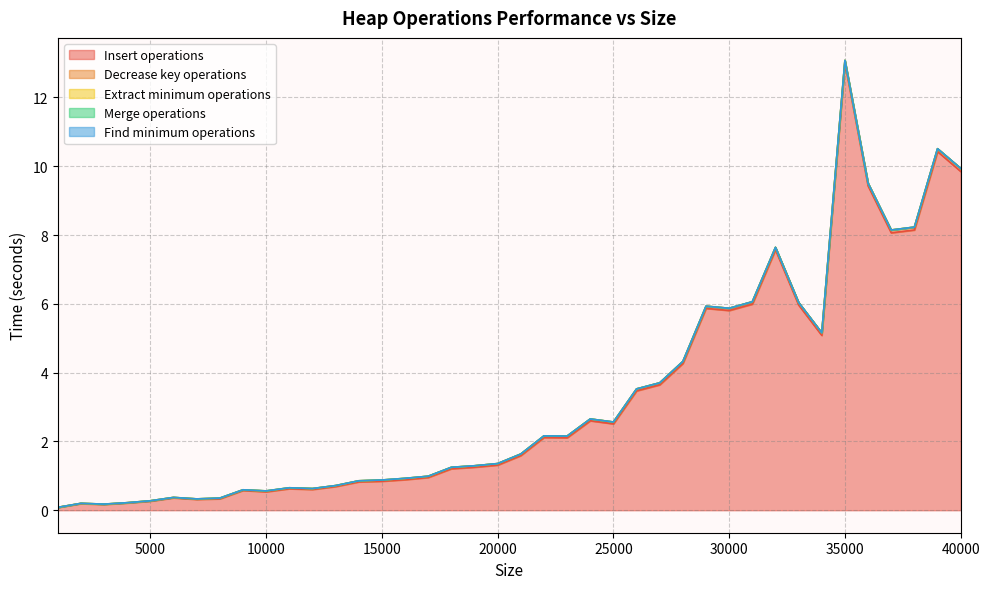

True or false: Find minimum operations and Merge operations cross at least once.

False